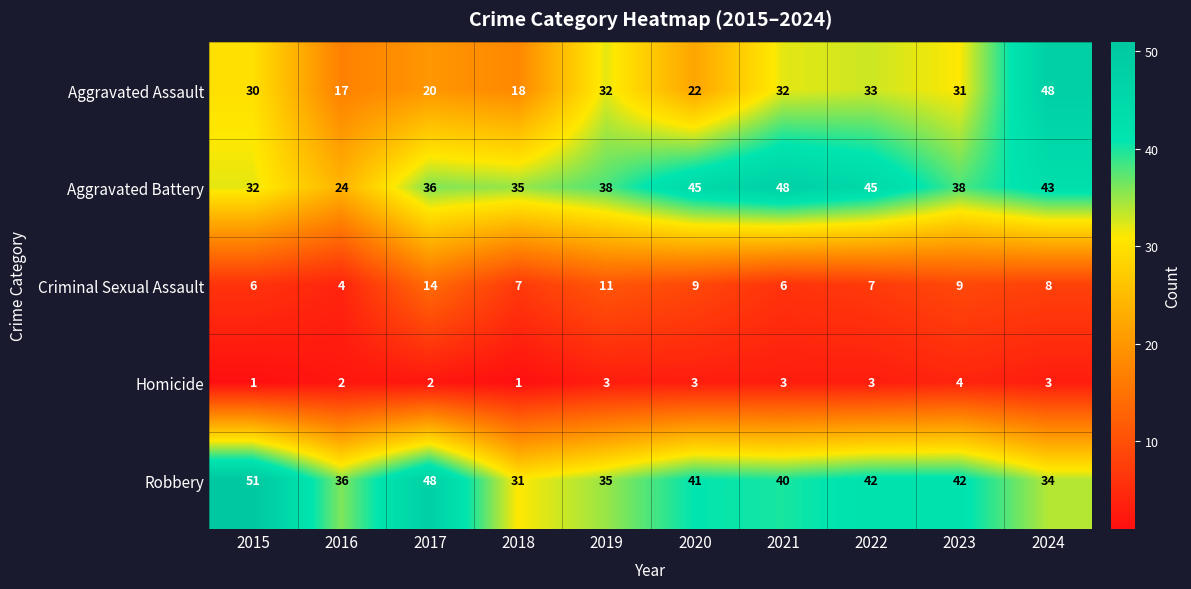

Where is Robbery nearest to the value 41?

2020